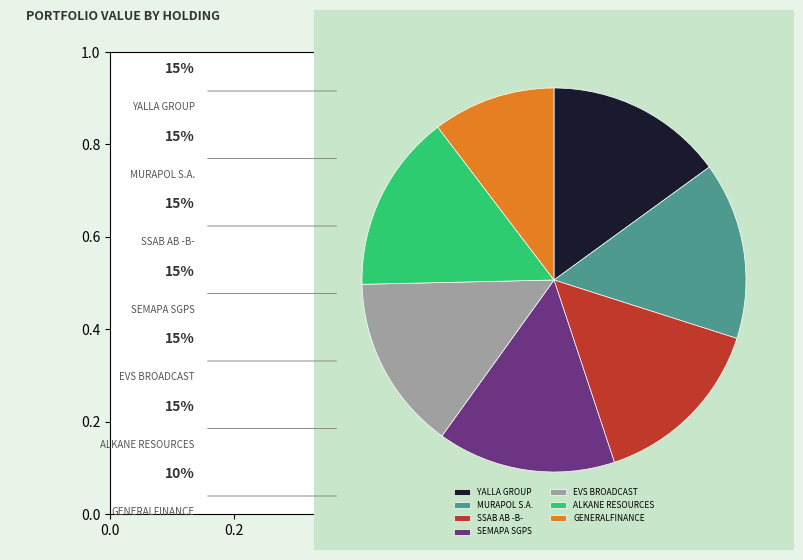

Is the sum of ALKANE RESOURCES and GENERALFINANCE greater than half?

No